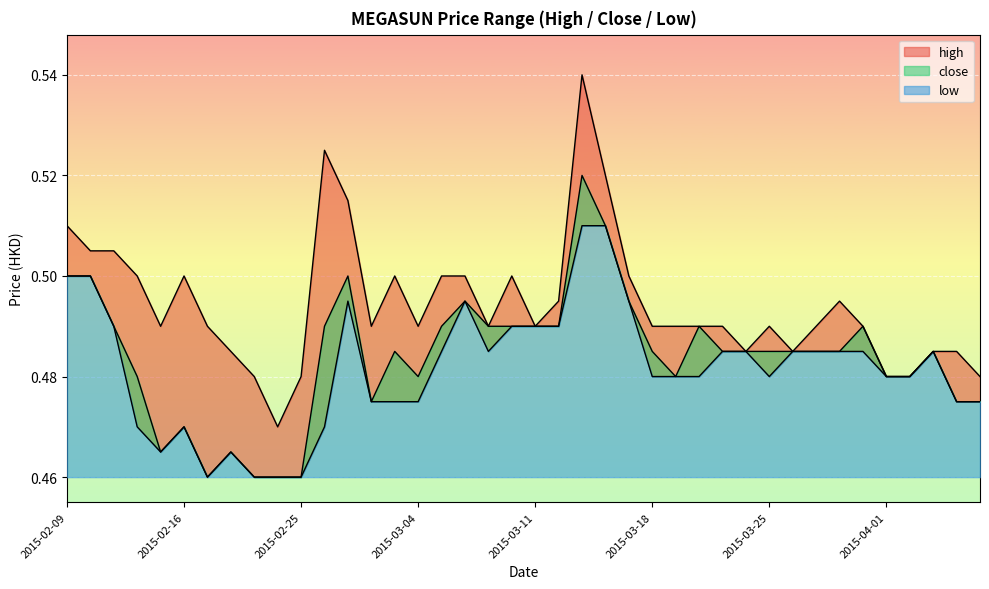

Count the number of categories in the chart.

40